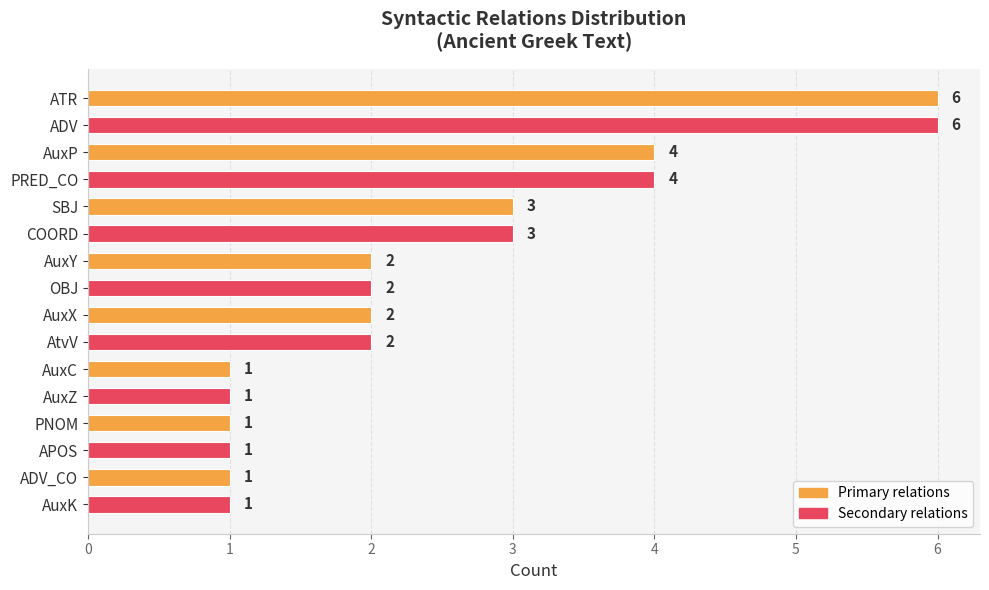

Reading bottom to top, what are all the values shown in this chart?

1	1	1	1	1	1	2	2	2	2	3	3	4	4	6	6